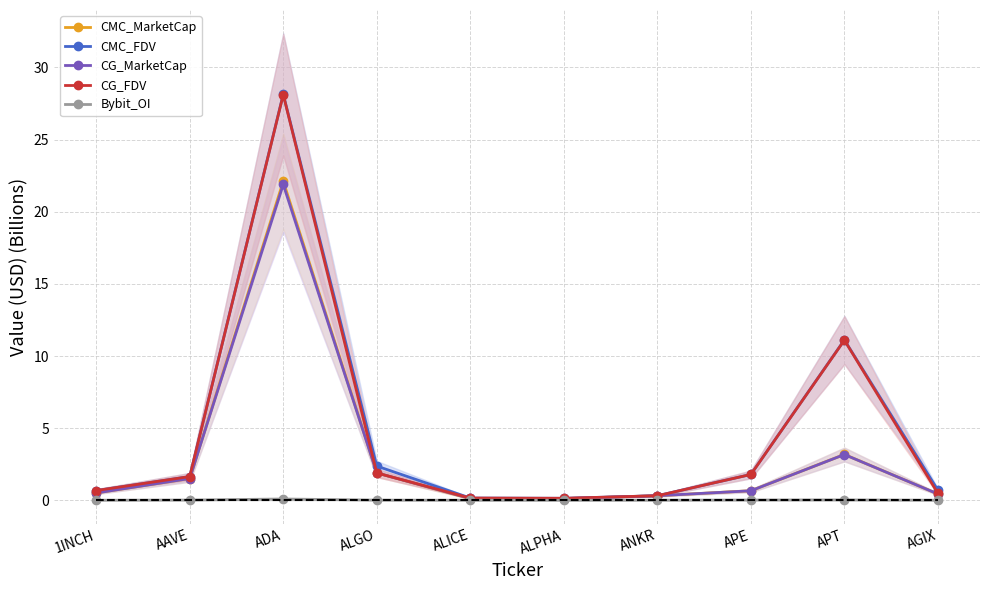

What is the value of the CMC_MarketCap point at the 6th from the left?

0.1